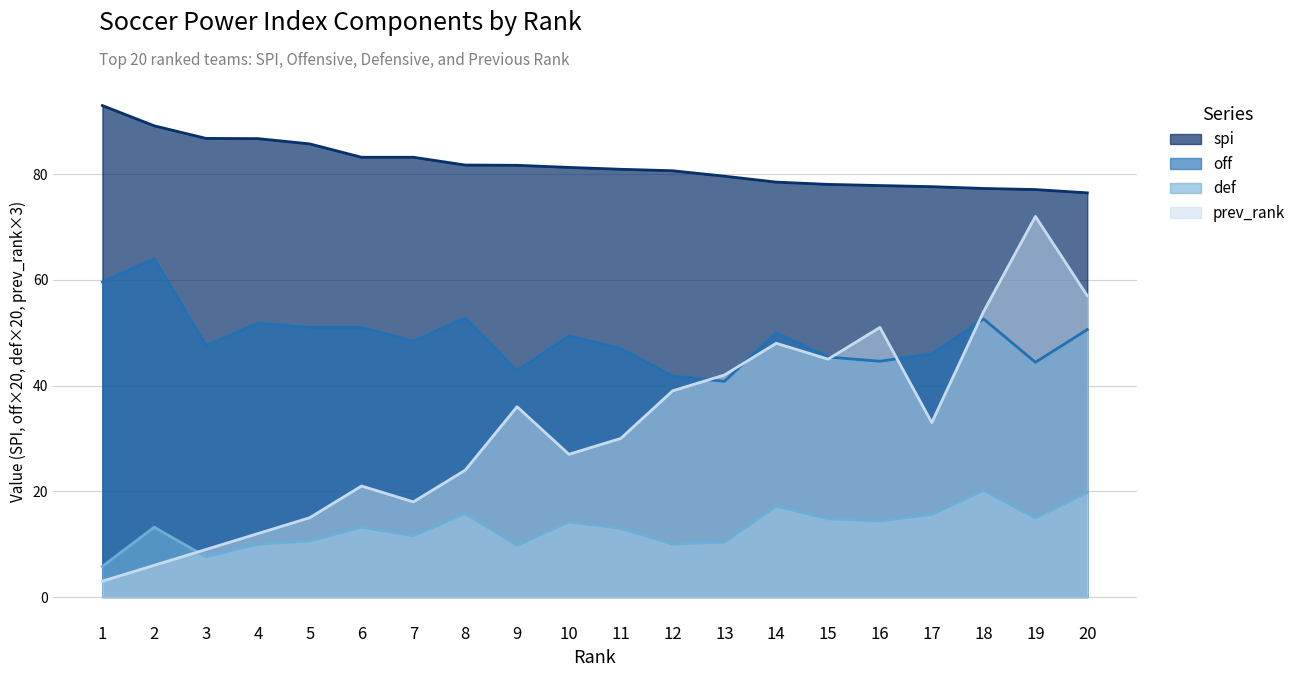

At which category does prev_rank reach its first local peak?

6